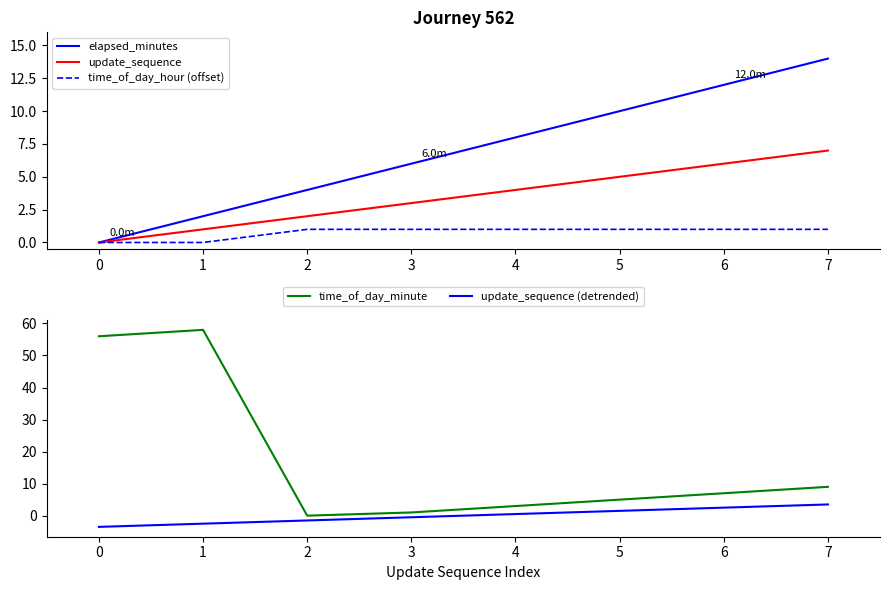

Reading left to right, list all the values displayed in this chart.

elapsed_minutes: 0=0.0	1=2.0	2=4.0	3=6.0	4=8.0	5=10.0	6=12.0	7=14.0
update_sequence: 0=0.0	1=1.0	2=2.0	3=3.0	4=4.0	5=5.0	6=6.0	7=7.0
time_of_day_hour (offset): 0=0.0	1=0.0	2=1.0	3=1.0	4=1.0	5=1.0	6=1.0	7=1.0
time_of_day_minute: 0=56.0	1=58.0	2=0.0	3=1.0	4=3.0	5=5.0	6=7.0	7=9.0
update_sequence (detrended): 0=-3.5	1=-2.5	2=-1.5	3=-0.5	4=0.5	5=1.5	6=2.5	7=3.5